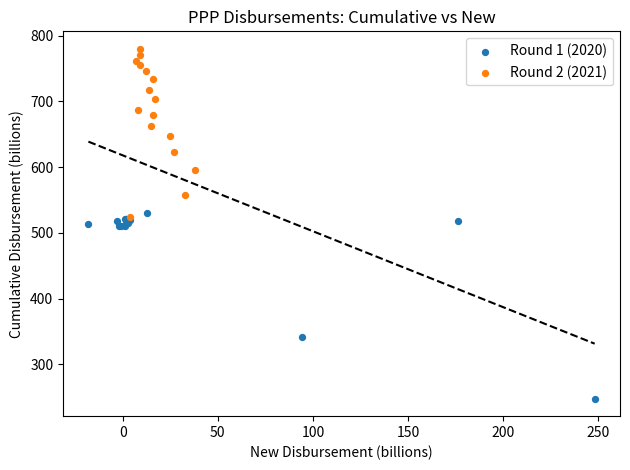

Which series contains the highest Y value?

Round 2 (2021)